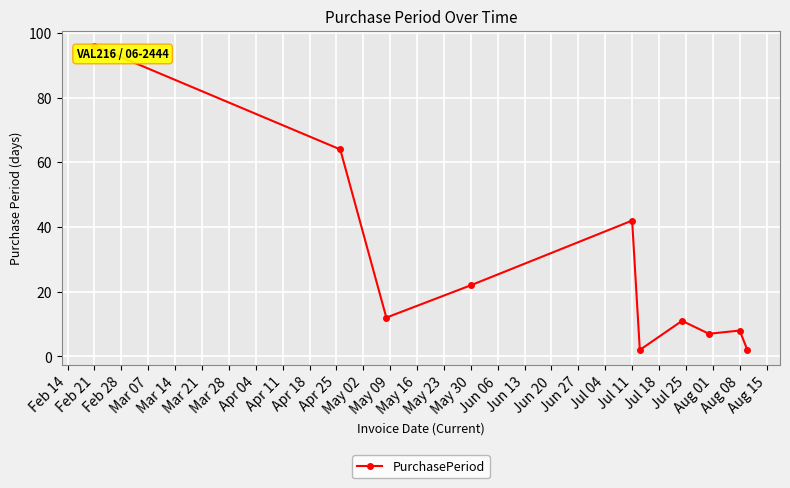

What is the sum of all values?

266